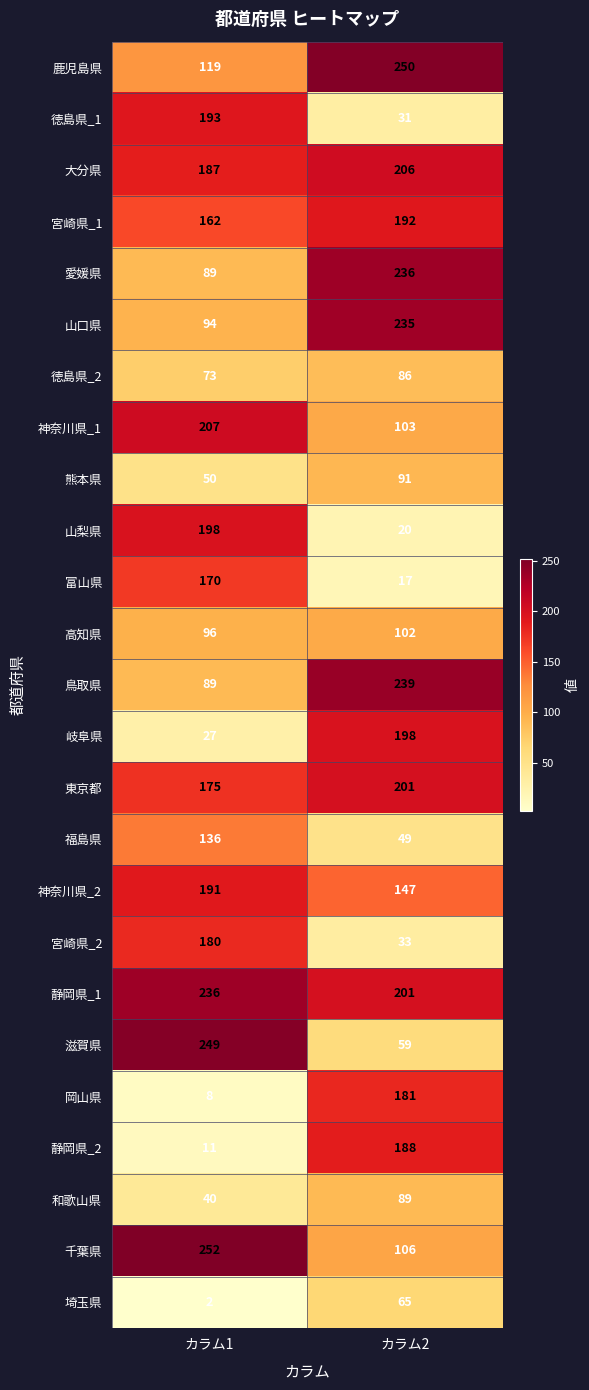

At which label is 埼玉県 closest to 33?

カラム1